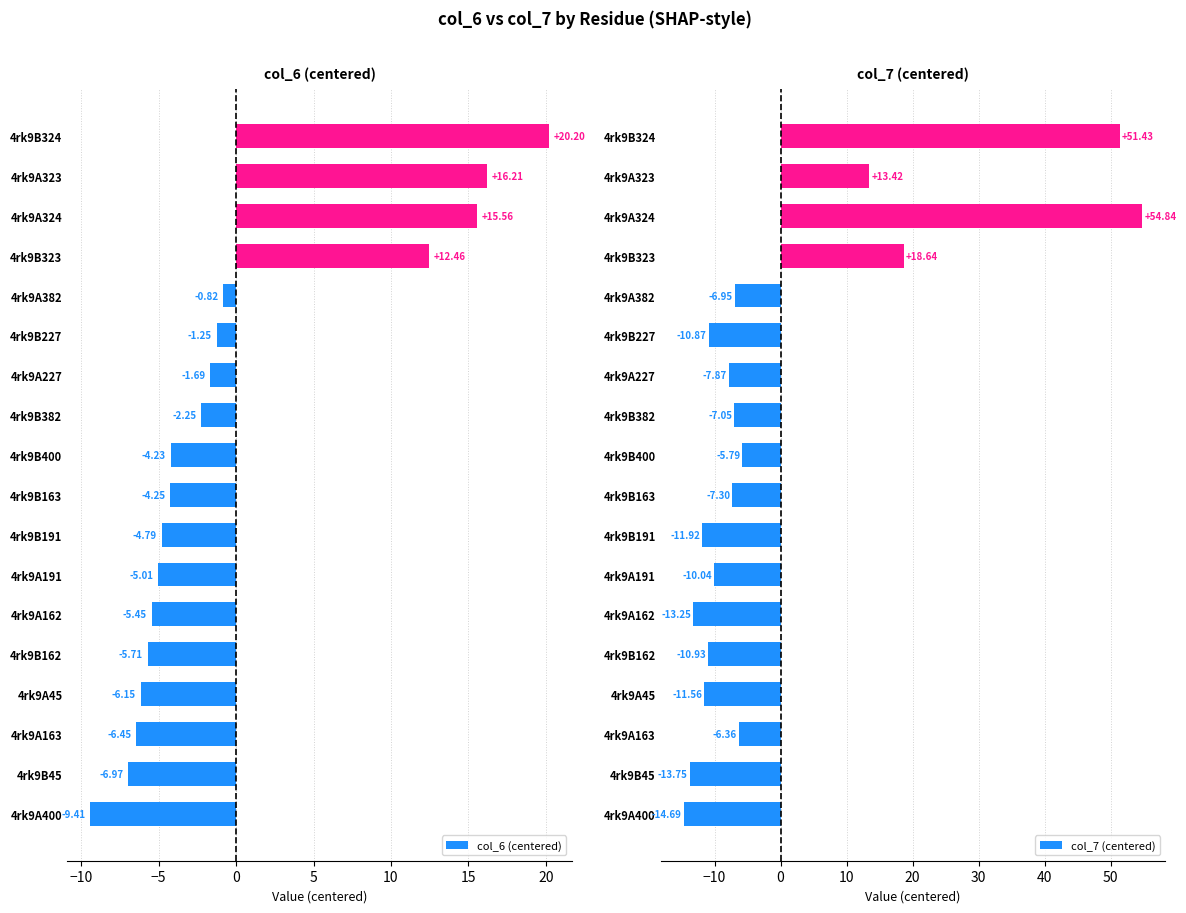

True or false: col_6 (centered) has a value of 29.0 at 4rk9B324.

False